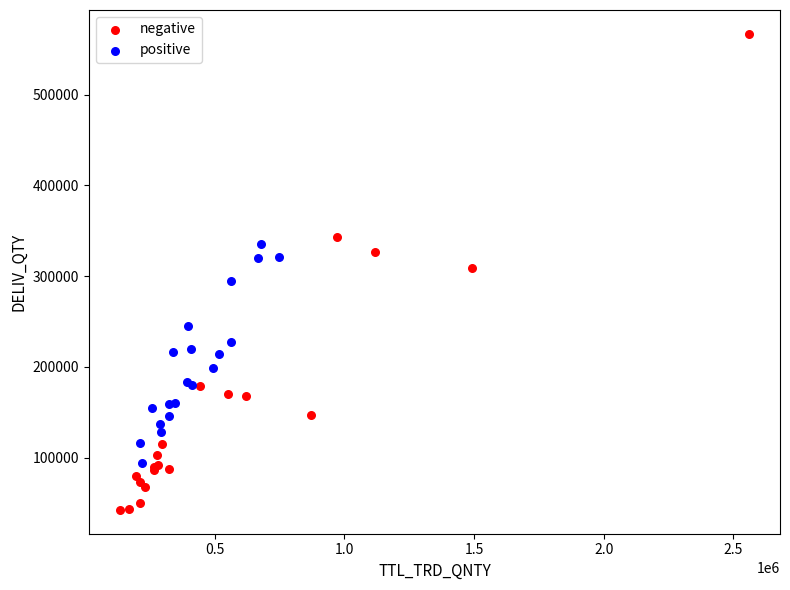

Which series contains the highest Y value?

negative